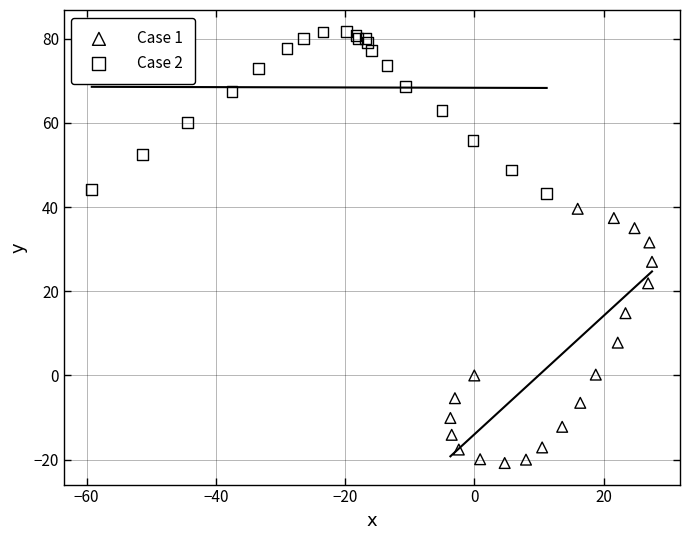

Which series contains the highest Y value?

Case 2